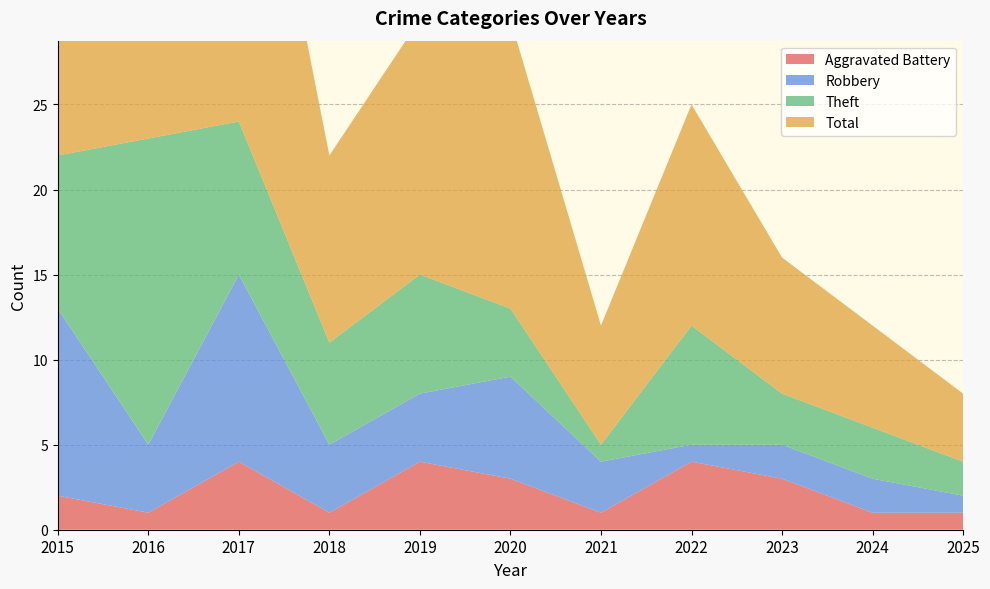

Reading left to right, transcribe all the data shown in this chart.

Aggravated Battery: 2015=2	2016=1	2017=4	2018=1	2019=4	2020=3	2021=1	2022=4	2023=3	2024=1	2025=1
Robbery: 2015=11	2016=4	2017=11	2018=4	2019=4	2020=6	2021=3	2022=1	2023=2	2024=2	2025=1
Theft: 2015=9	2016=18	2017=9	2018=6	2019=7	2020=4	2021=1	2022=7	2023=3	2024=3	2025=2
Total: 2015=23	2016=23	2017=25	2018=11	2019=15	2020=17	2021=7	2022=13	2023=8	2024=6	2025=4